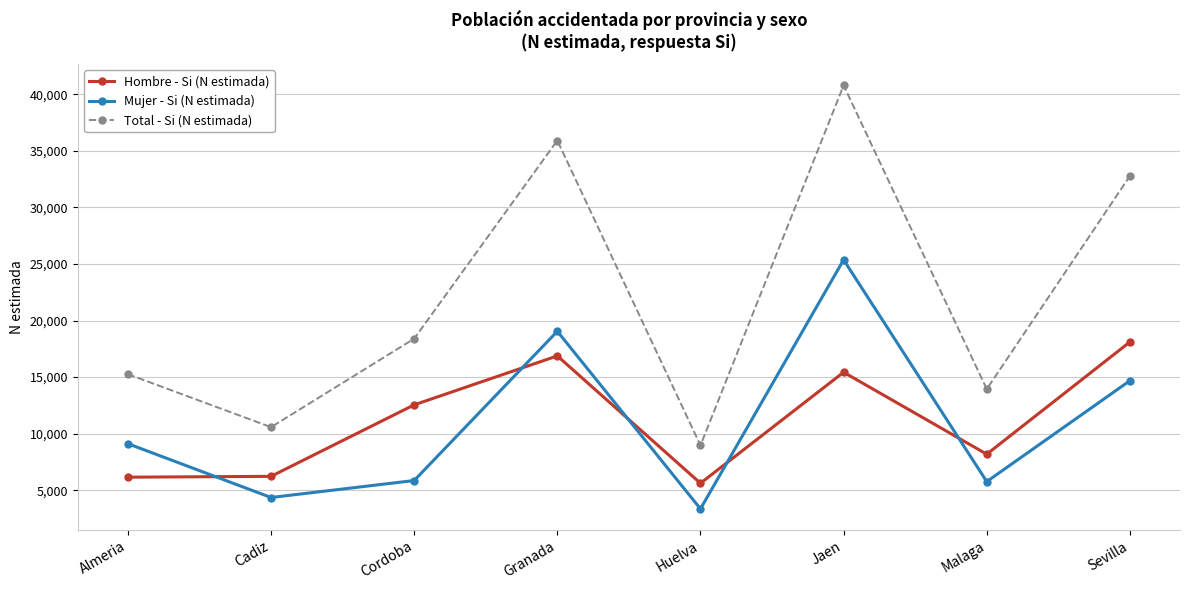

The value of Hombre - Si (N estimada) at Granada is 16873. True or false?

True